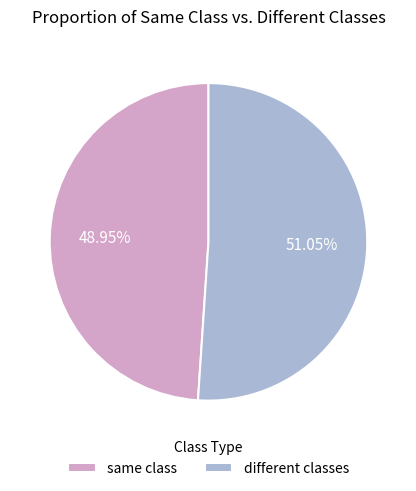

What is the largest slice in the pie chart?

different classes